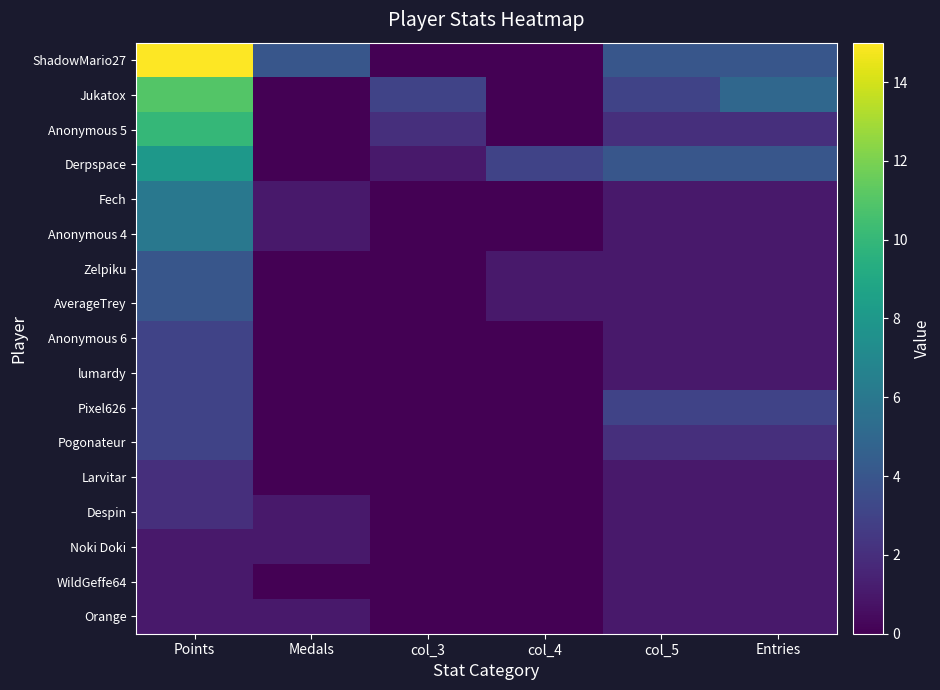

At how many categories does at least one series exceed 3?

4